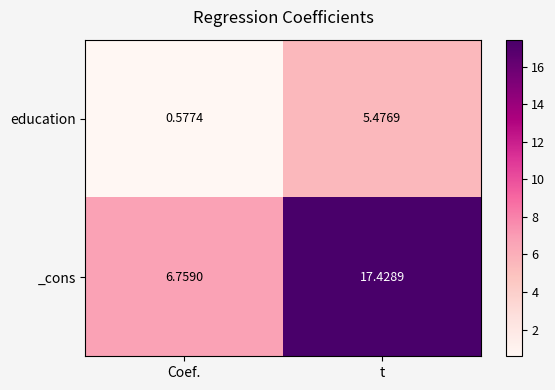

At which label does education reach its peak?

t